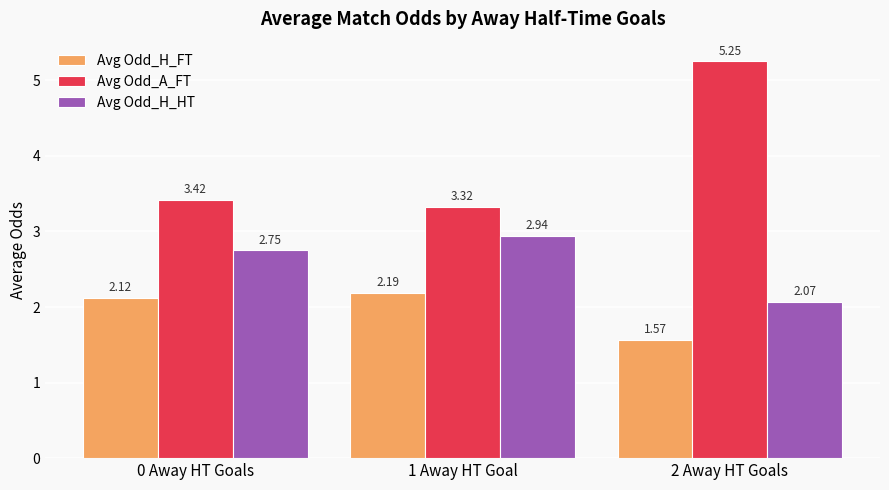

List the labels in order of Avg Odd_A_FT value, smallest first.

1 Away HT Goal, 0 Away HT Goals, 2 Away HT Goals